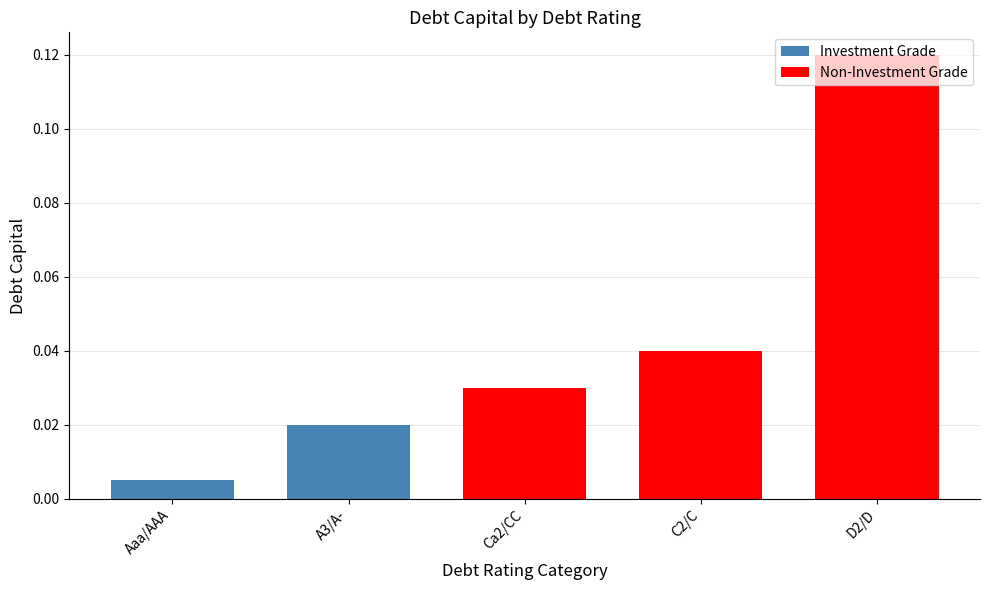

The value at D2/D is 0.0. True or false?

False